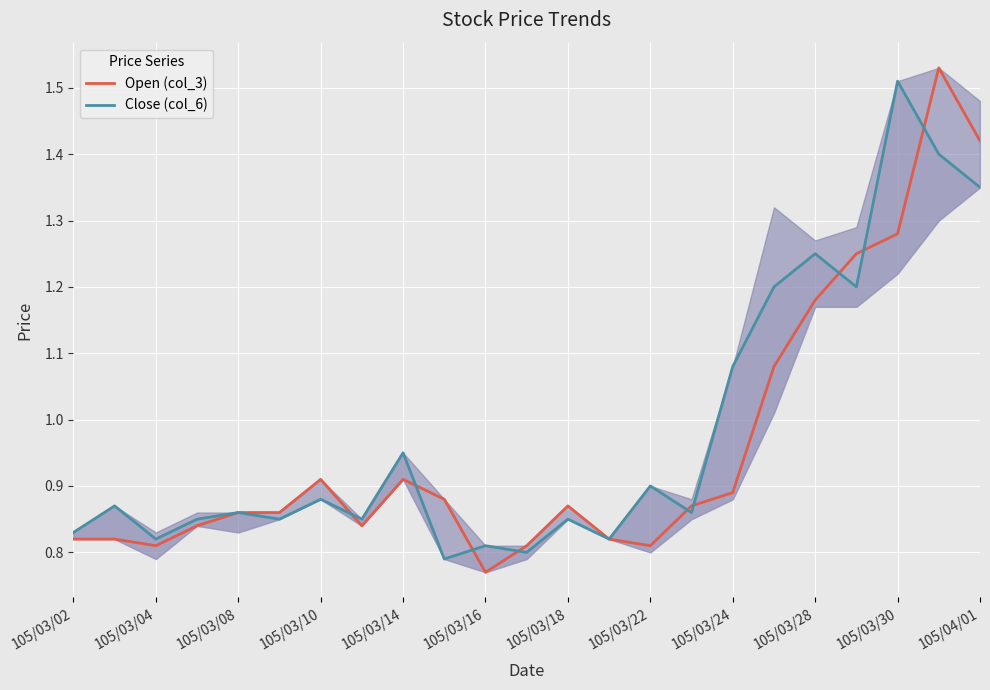

The Open (col_3) series shows 0.2 at 105/03/16. True or false?

False